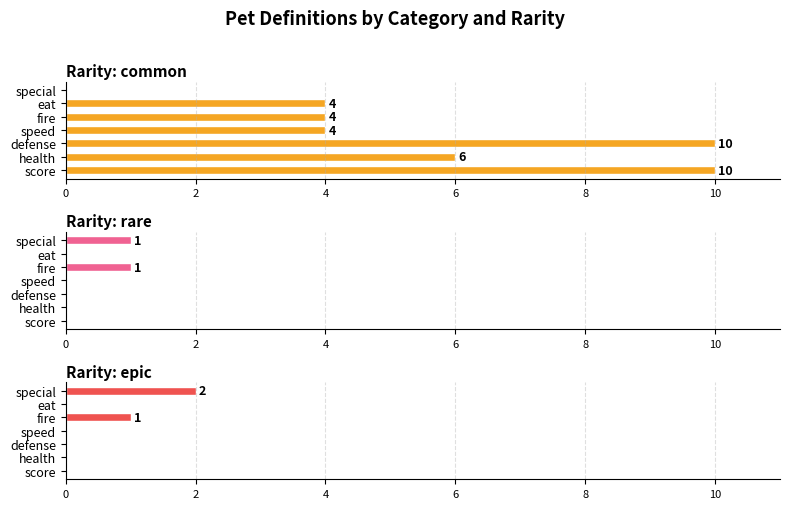

What is the highest value of the common series?

10